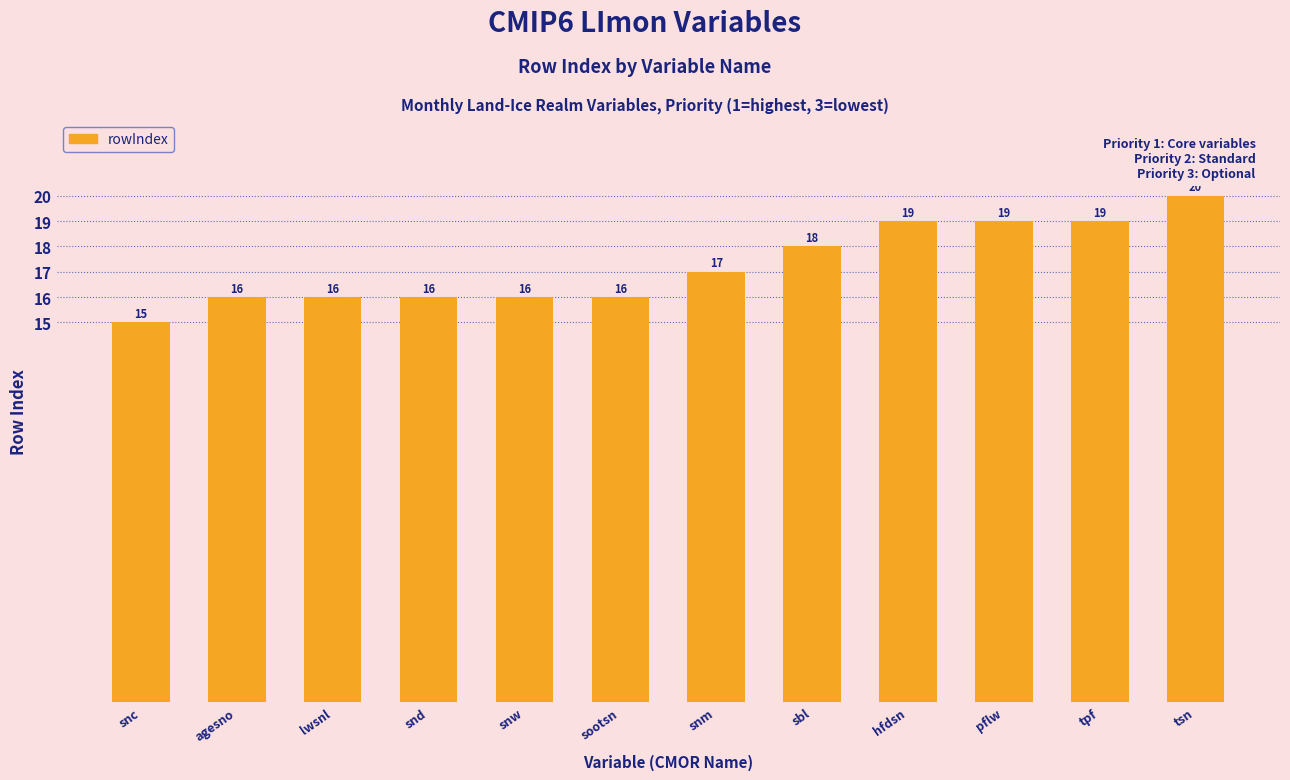

What is the approximate value at tsn?

20